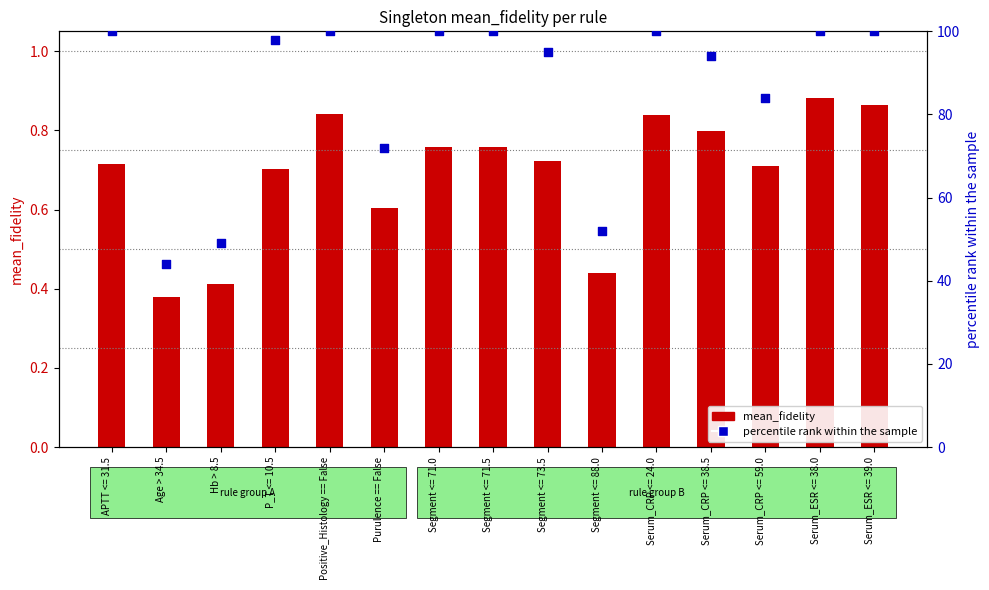

Which series has the largest total across all categories?

percentile rank within the sample